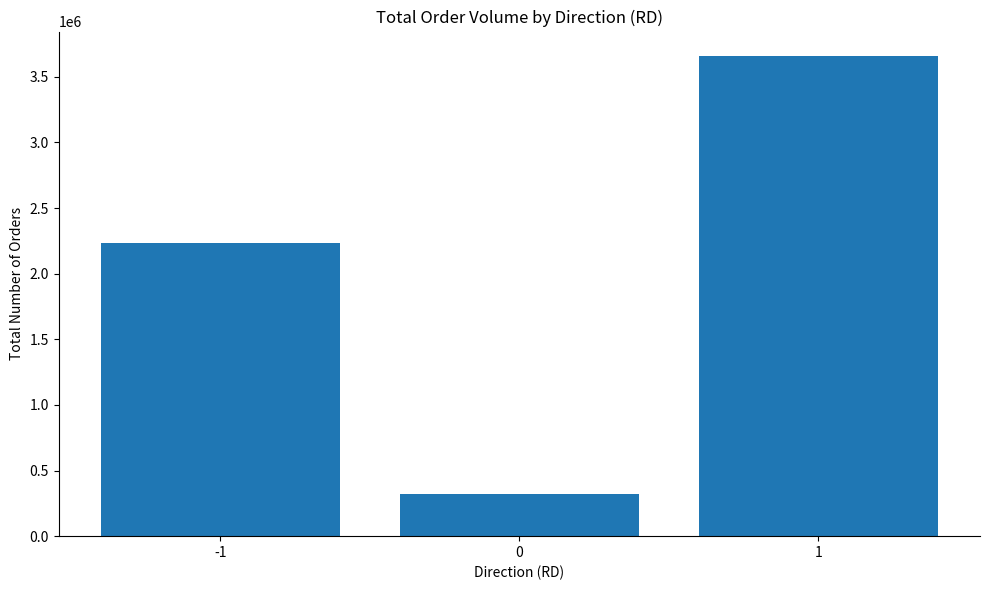

Reading left to right, transcribe all the data shown in this chart.

-1=2237290	0=322950	1=3661920